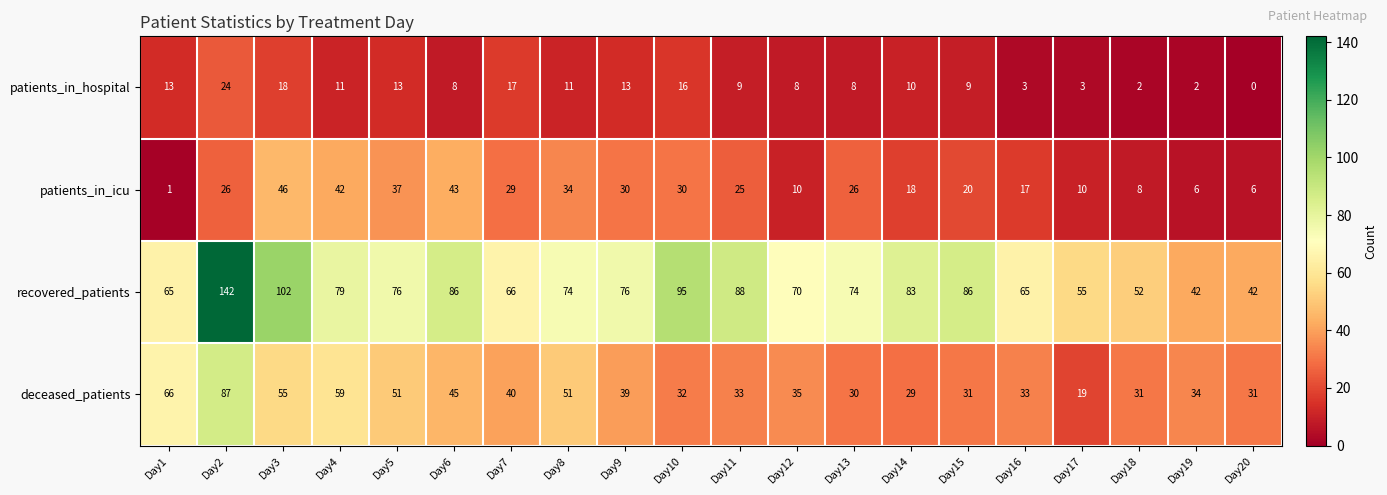

At Day7, list the series in order from largest to smallest.

recovered_patients, deceased_patients, patients_in_icu, patients_in_hospital